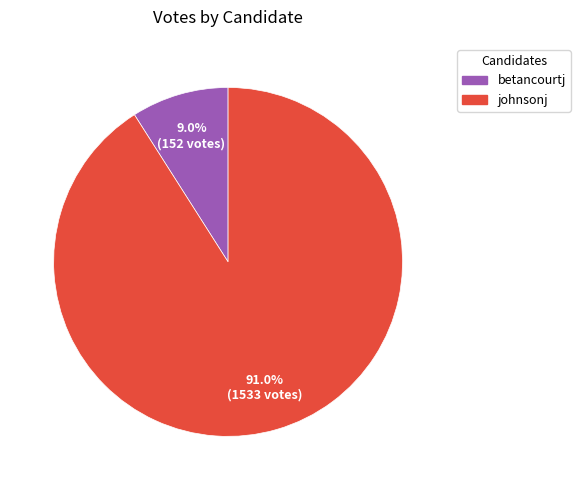

Count the number of slices in the pie.

2